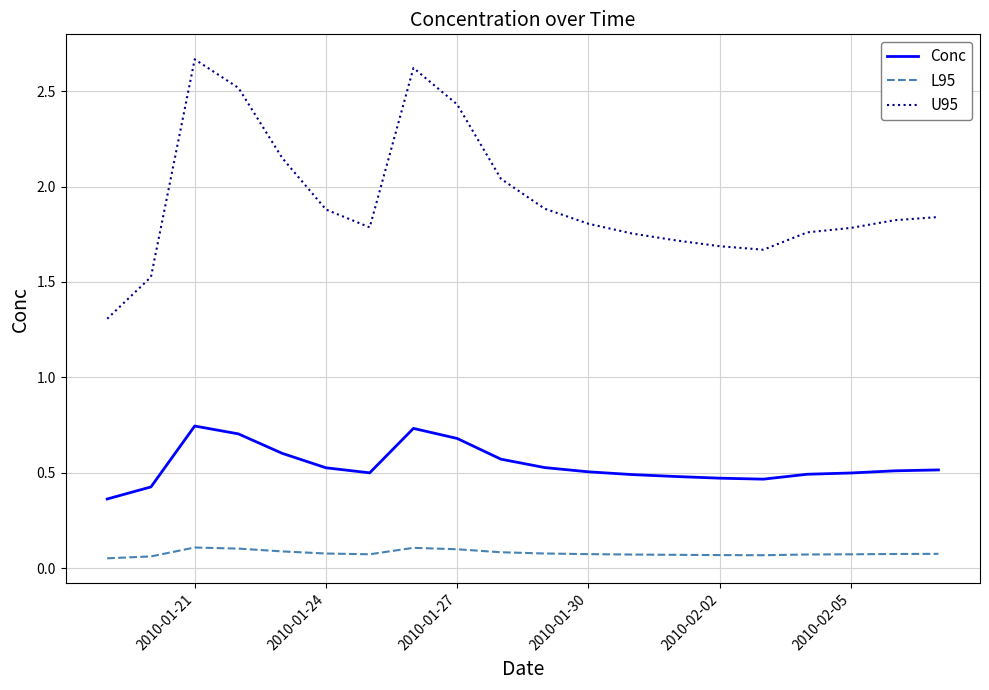

List the series in order of their peak value, highest first.

U95, Conc, L95